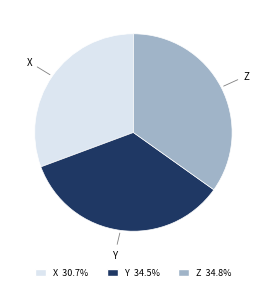

How many segments does this pie chart have?

3